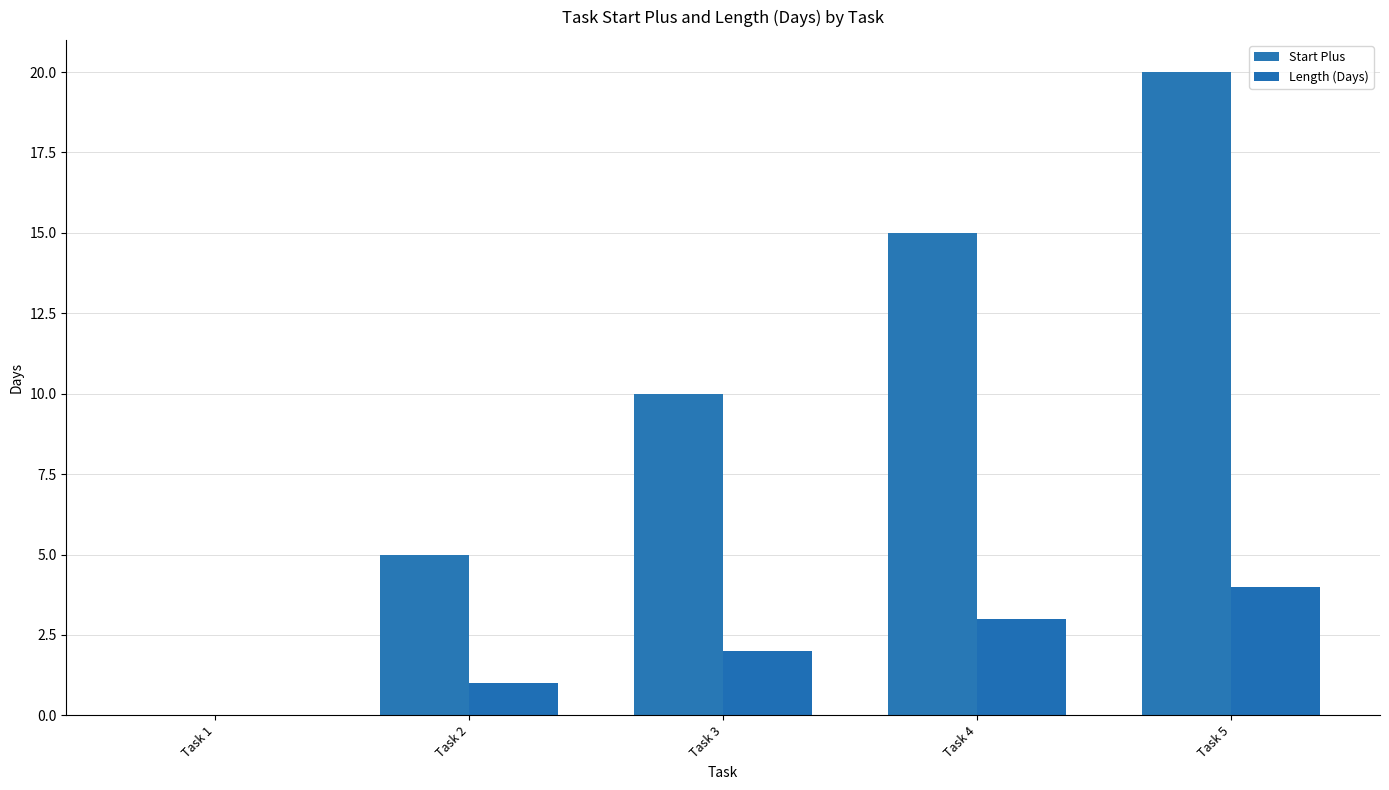

The Length (Days) series shows 0 at Task 2. True or false?

False